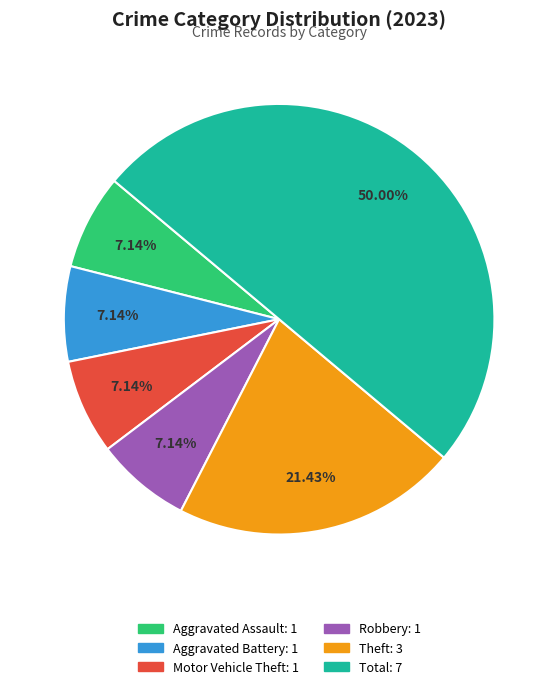

How many slices are in this pie chart?

6